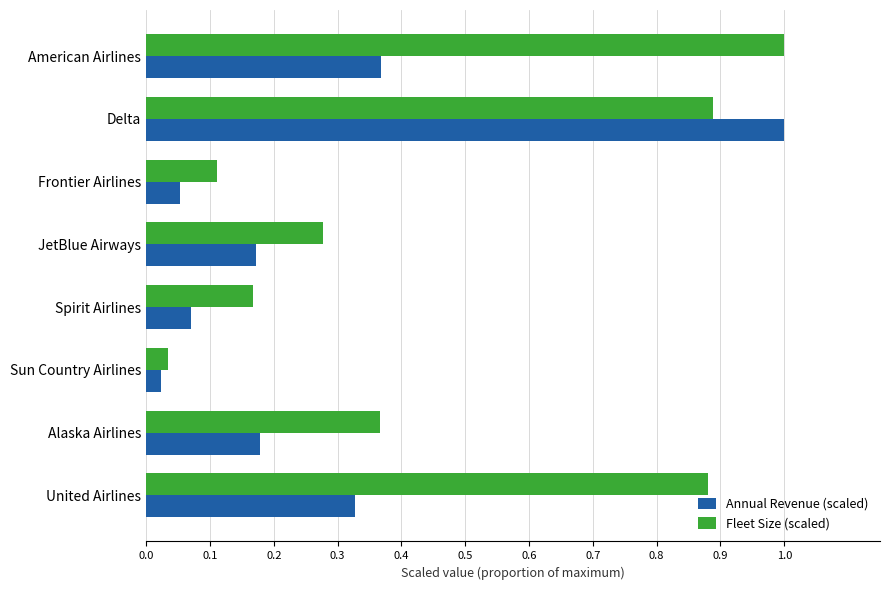

Is it true that Fleet Size (scaled) equals 0.2 at Frontier Airlines?

False